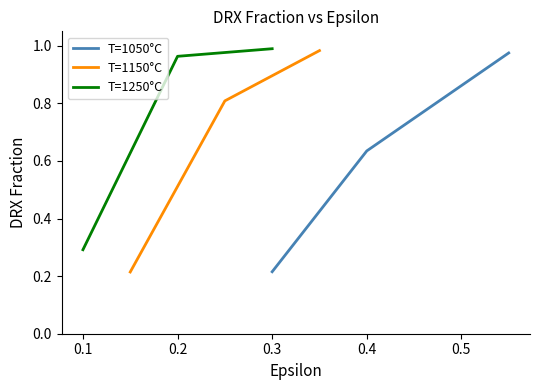

What are all the series names shown in the legend?

T=1050°C, T=1150°C, T=1250°C